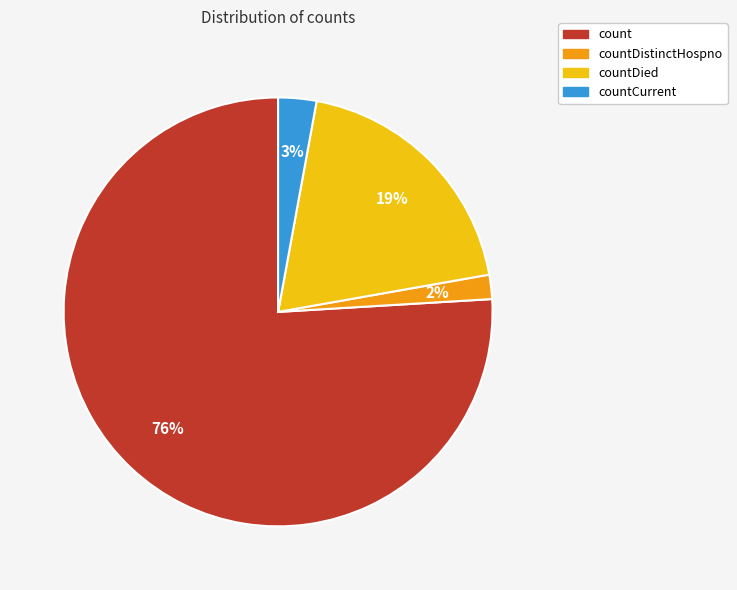

What is the smallest slice in the pie chart?

countDistinctHospno